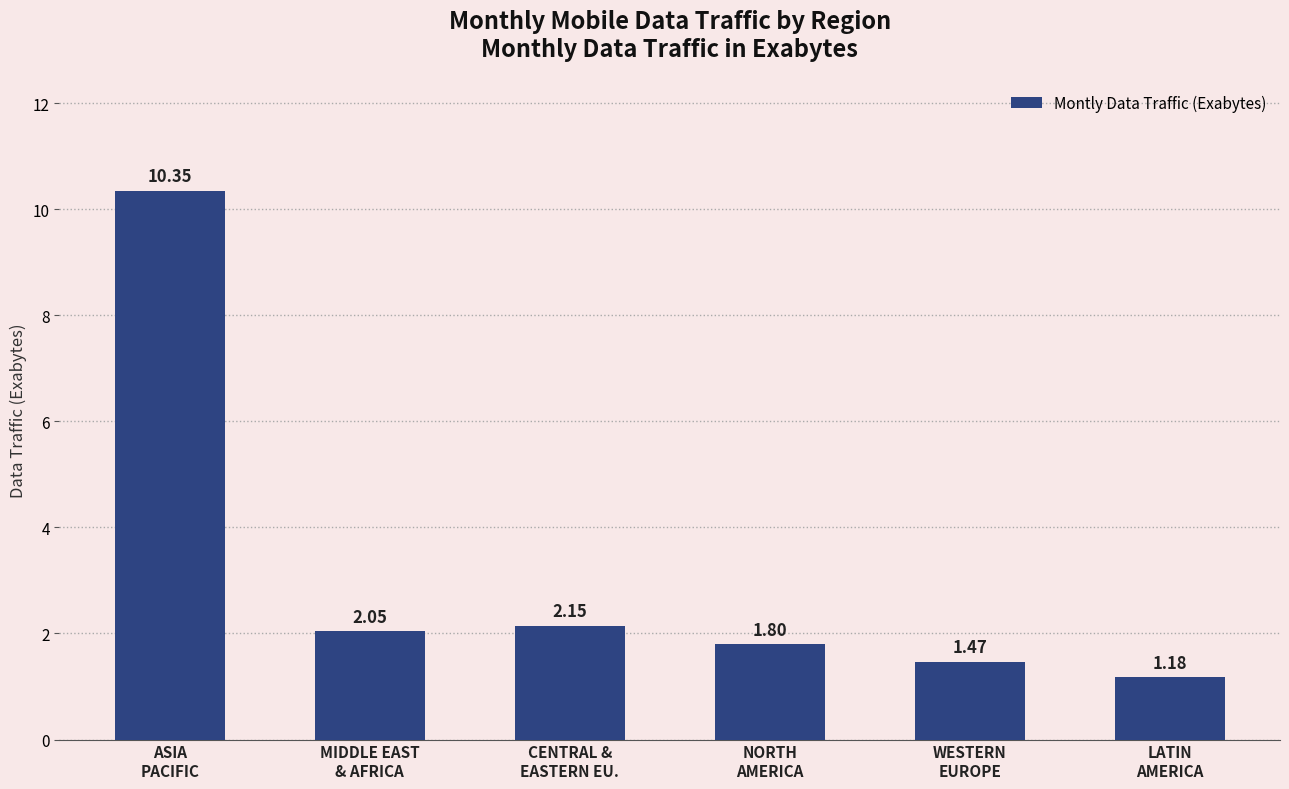

What is the difference between the maximum and second lowest values?

8.9